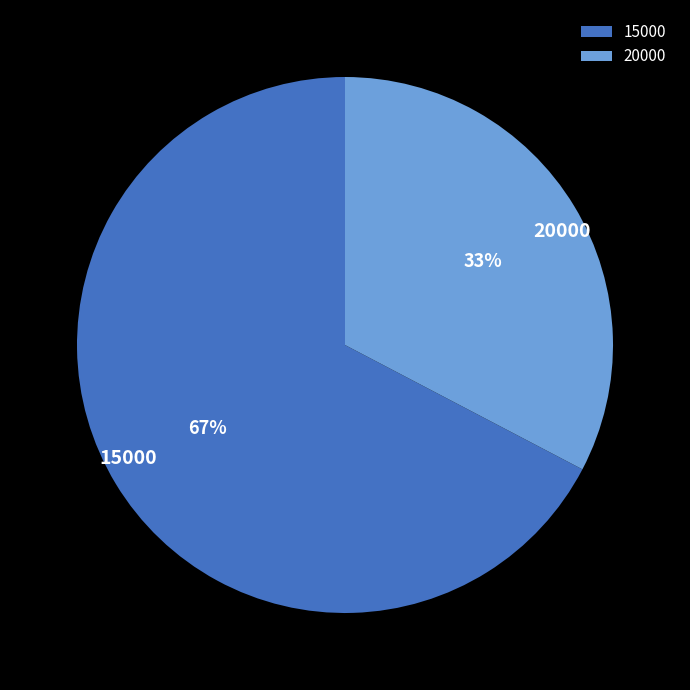

To the nearest percent, what percentage of the pie is 20000?

33%